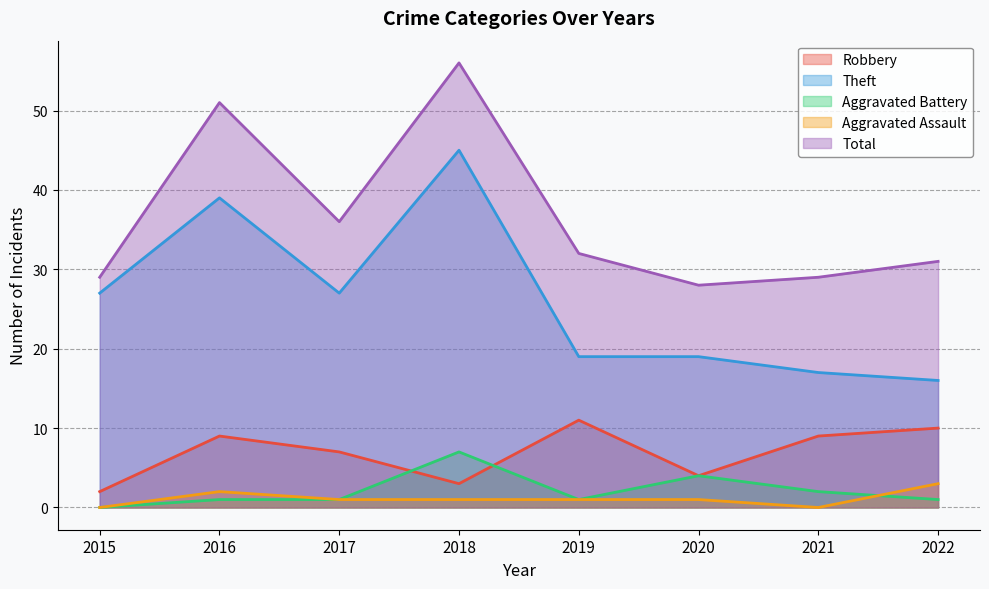

Where does the Robbery series first go above 9?

2019